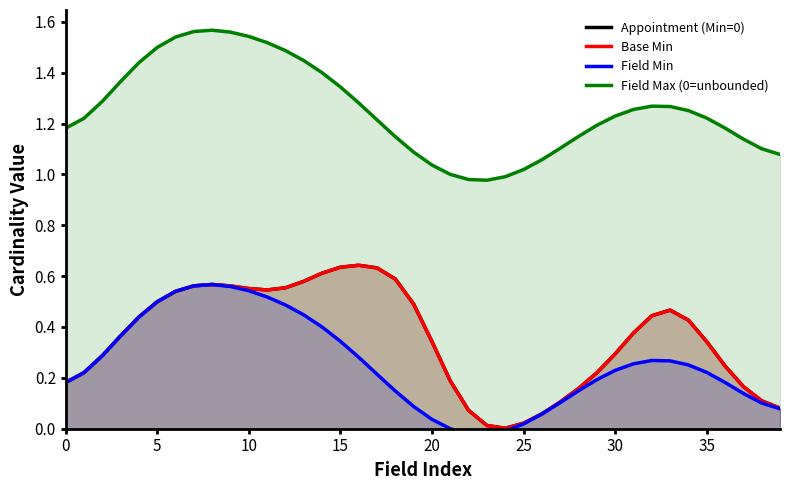

What is the highest value of the Base Min series?

0.6